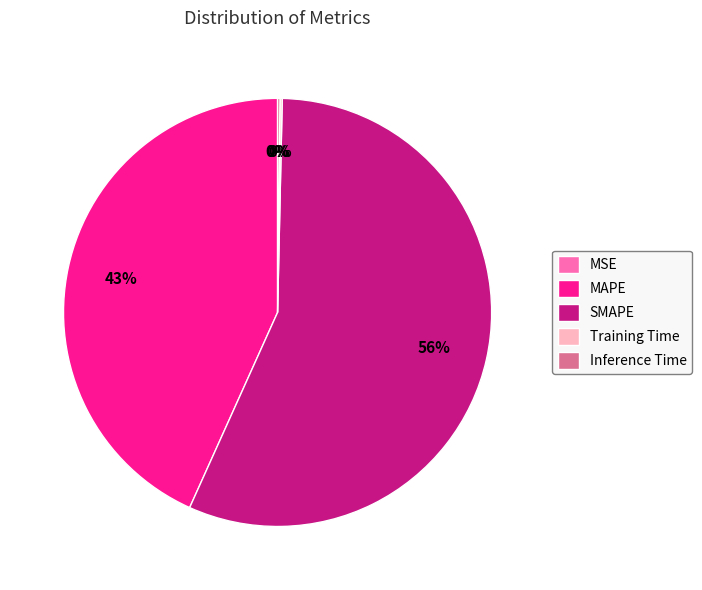

How many segments does this pie chart have?

5